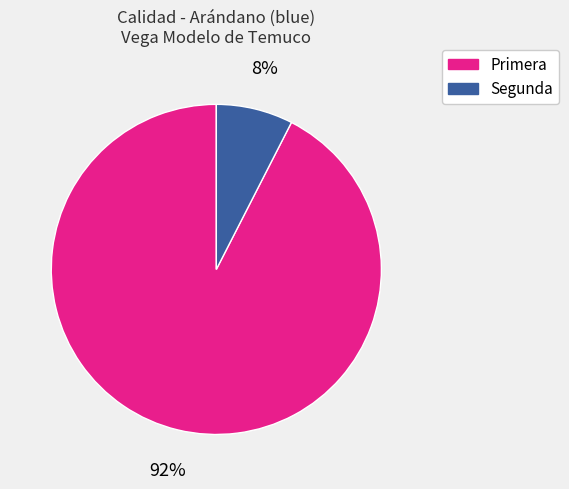

Count the number of slices in the pie.

2